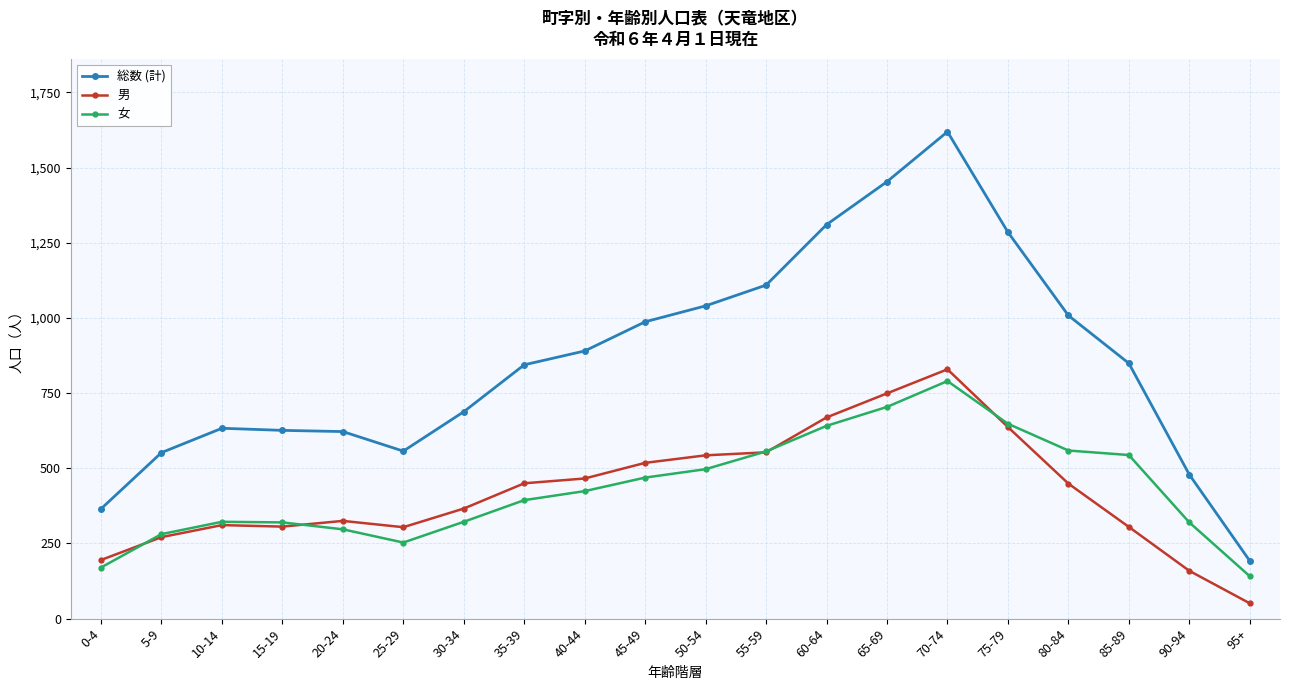

Between 20-24 and 75-79, which series saw the biggest shift?

総数 (計)